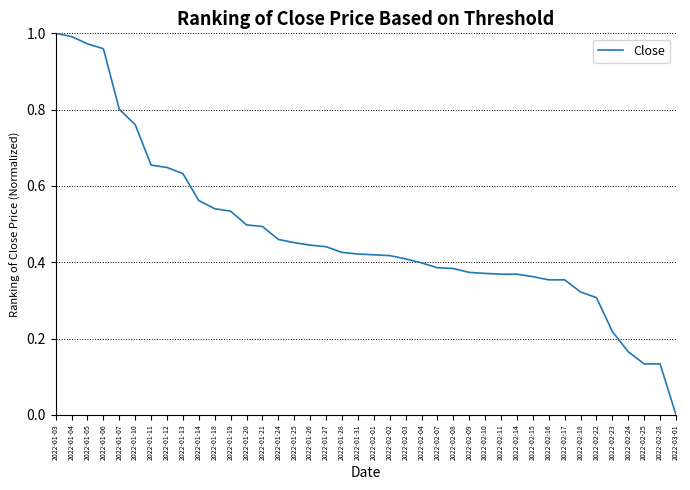

What is the change in value from 2022-01-07 to 2022-01-12?

-0.2